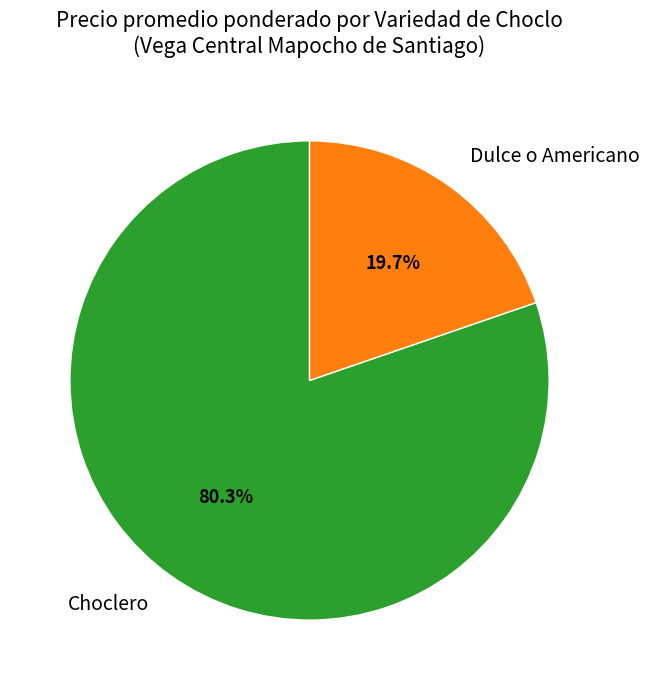

Count the number of slices in the pie.

2